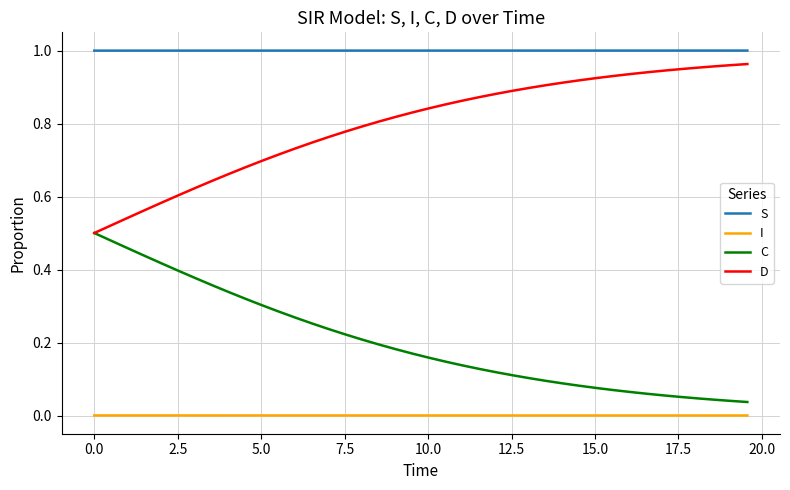

True or false: S and I cross at least once.

False